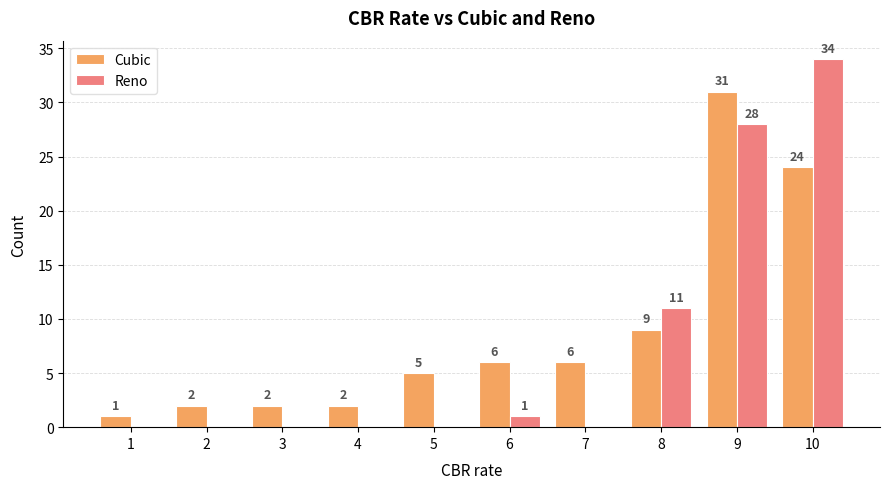

What is the sum of all Cubic values?

88